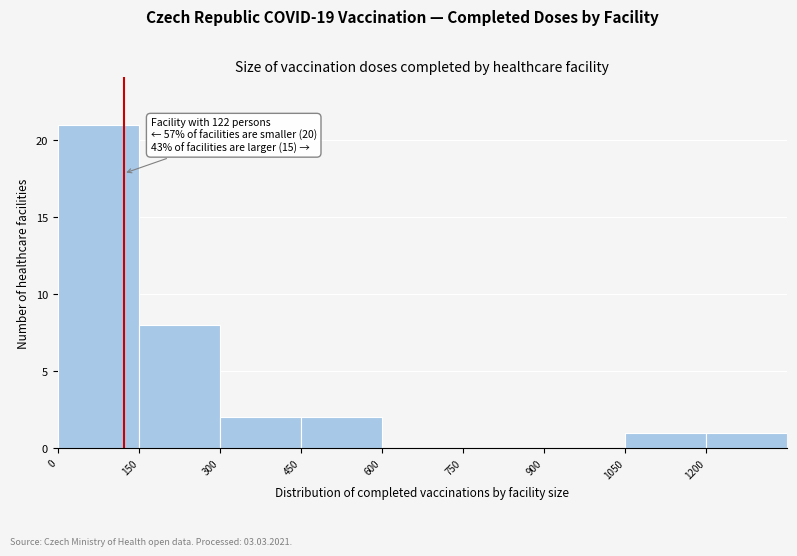

Over which range of the x-axis is the bar tallest?

0 to 150